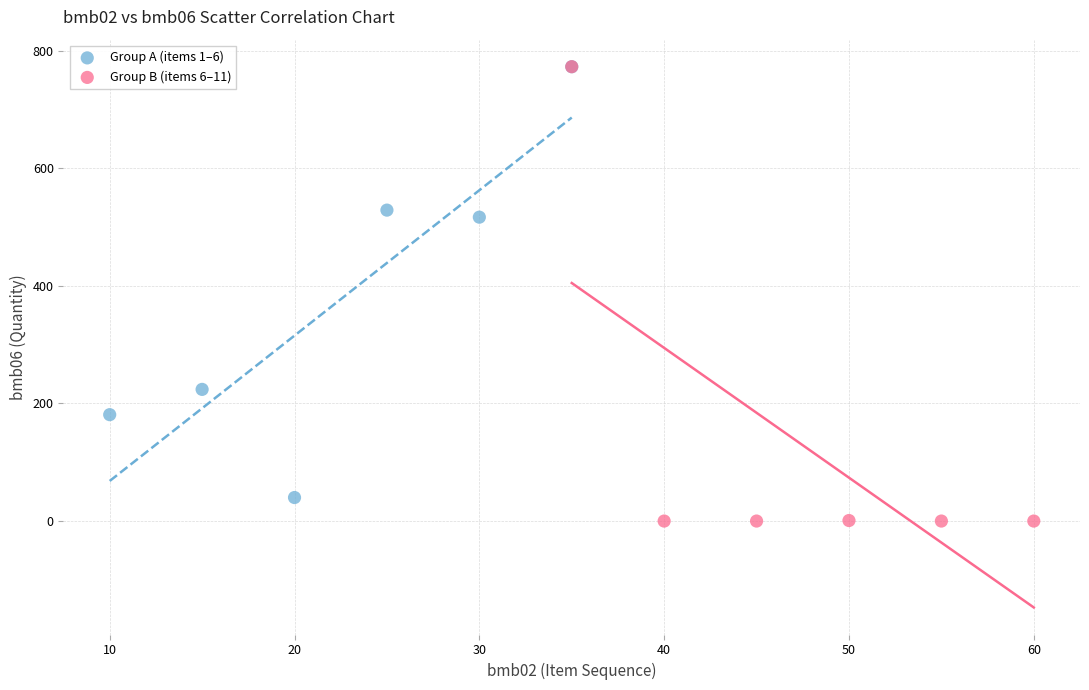

What are all the series names shown in the legend?

Group A (items 1–6), Group B (items 6–11)